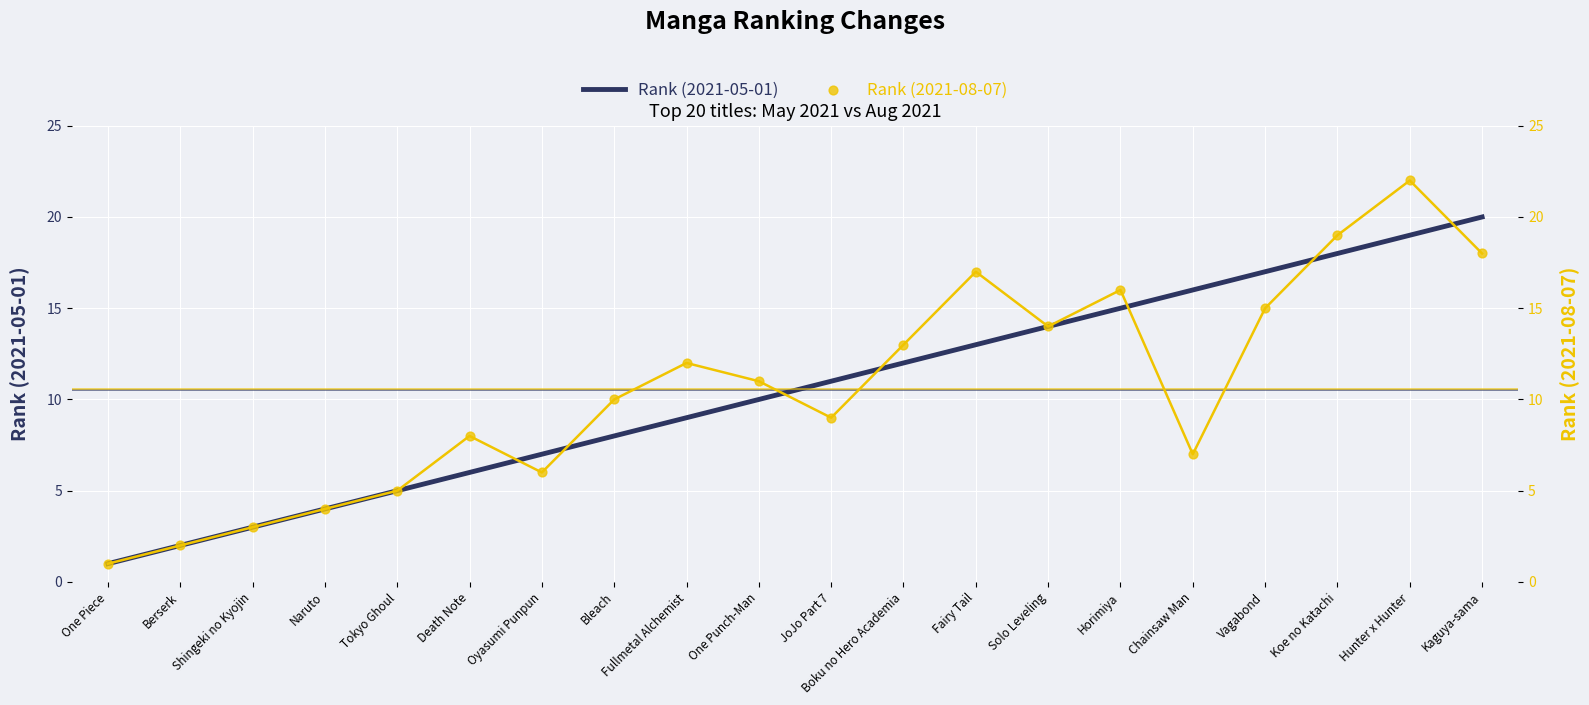

What are all the series names shown in the legend?

Rank (2021-05-01), Rank (2021-08-07)